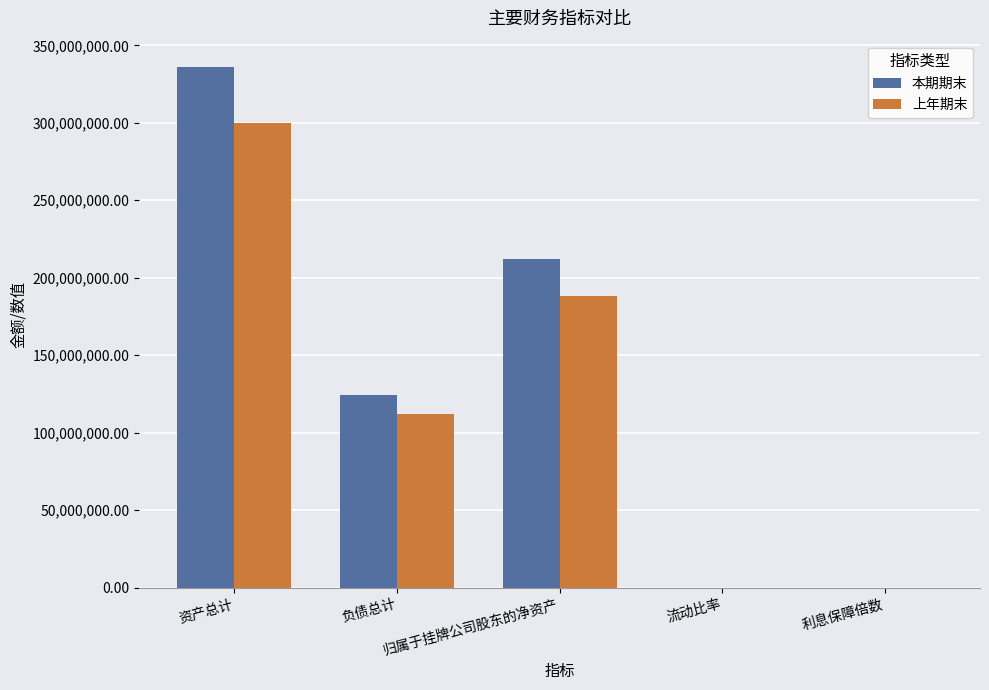

How many data points does each series have?

5